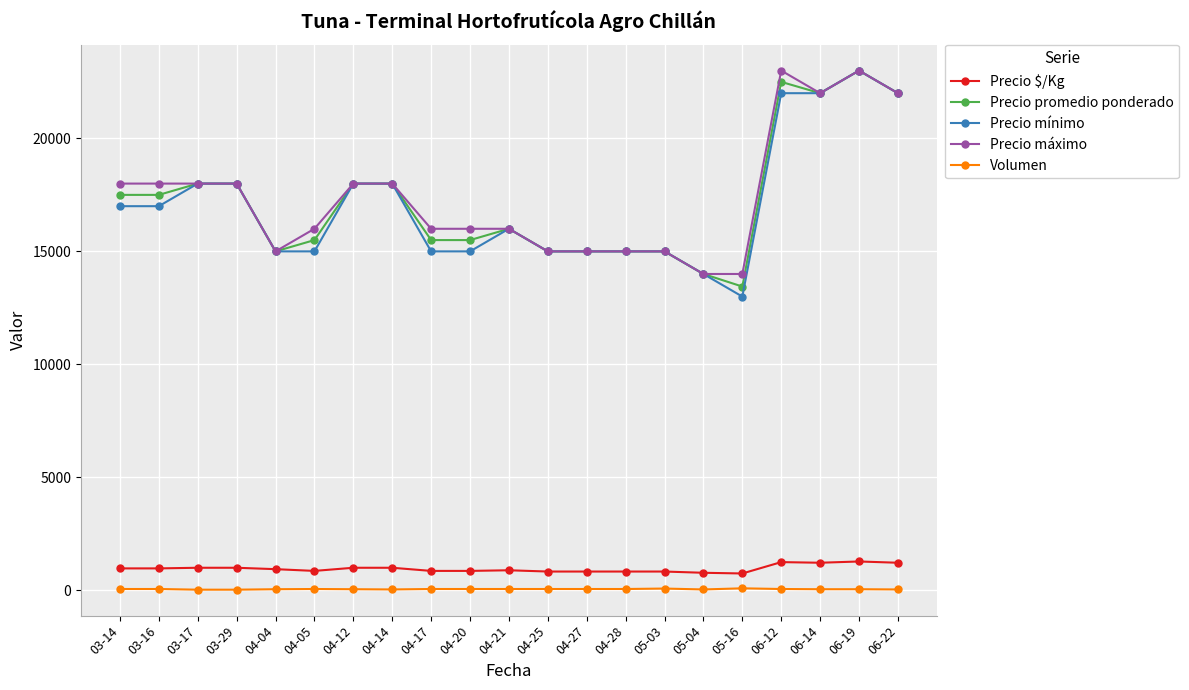

The value of Precio máximo at 04-25 is 24681. True or false?

False